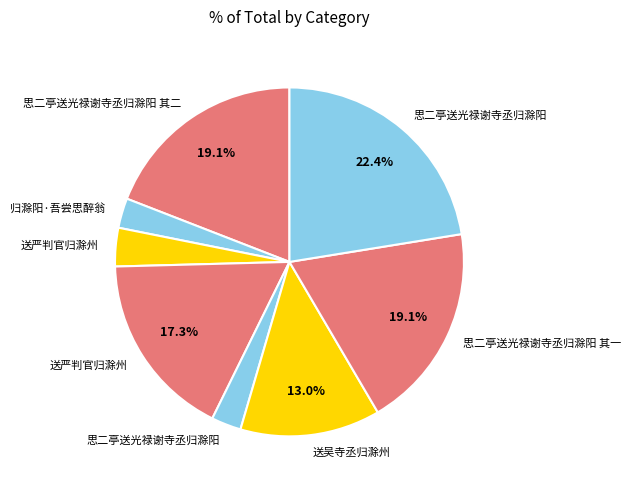

Count the number of slices in the pie.

8